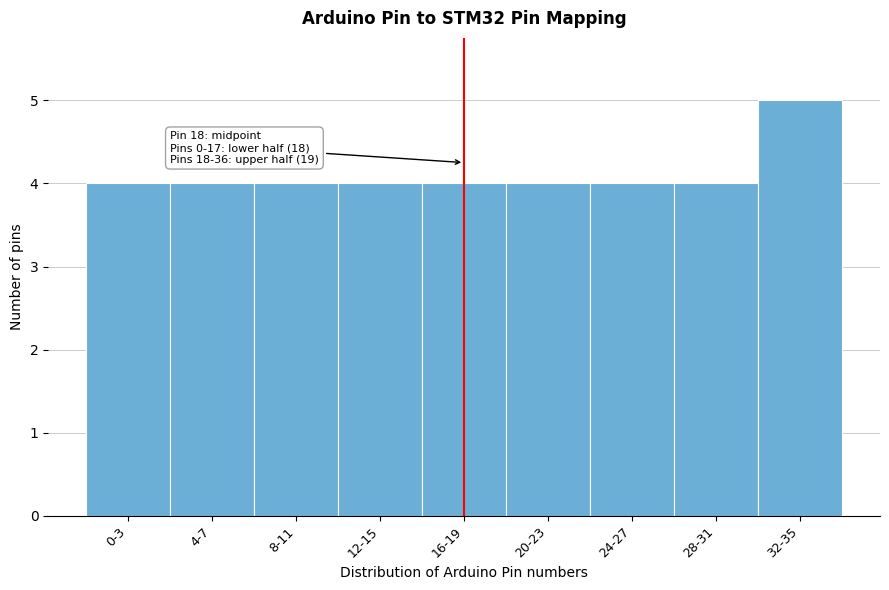

Reading right to left, what are all the values shown in this chart?

32-35=5	28-31=4	24-27=4	20-23=4	16-19=4	12-15=4	8-11=4	4-7=4	0-3=4